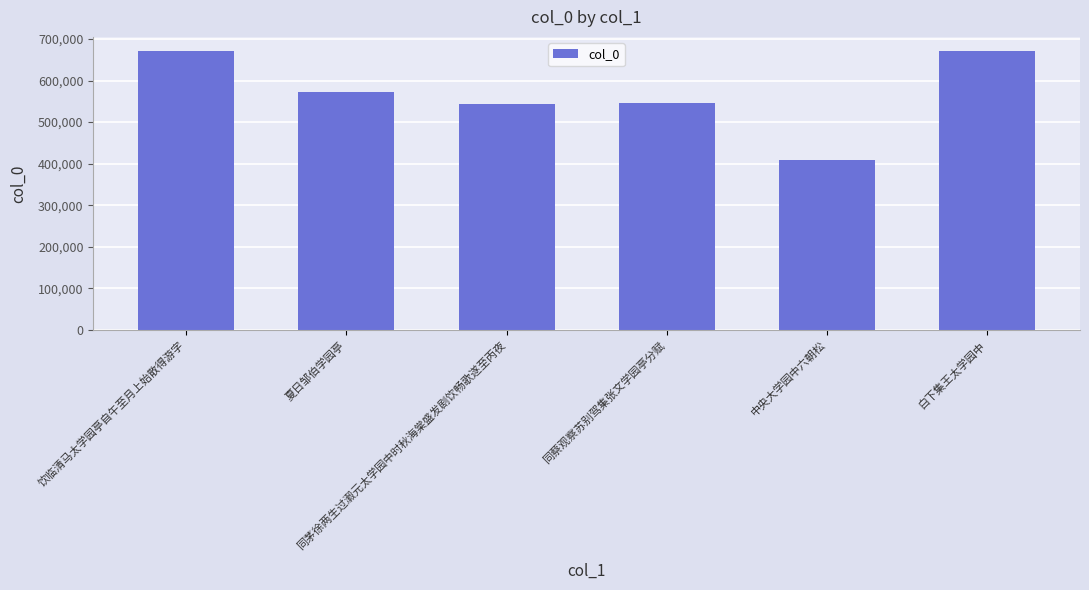

Which has a higher value, 夏日邹伯学园亭 or 同茅徐两生过瀫元太学园中时秋海棠盛发剧饮畅歌遂至丙夜?

夏日邹伯学园亭